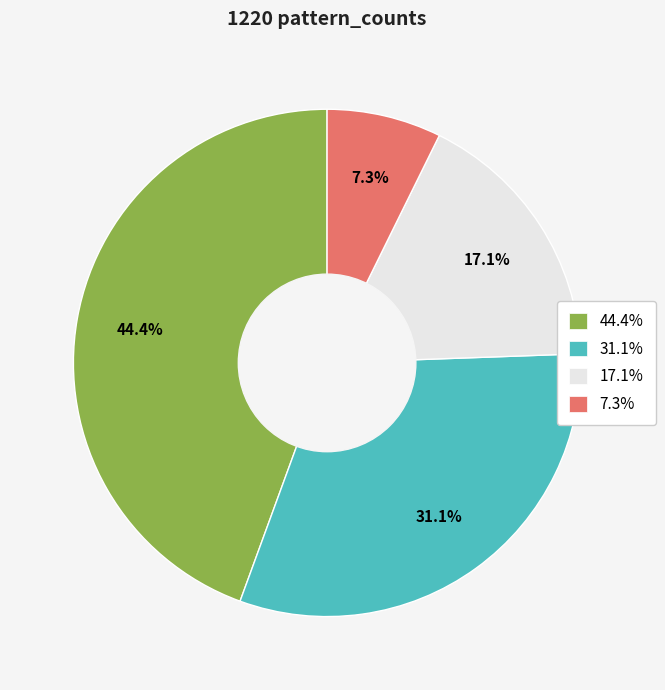

Which category has the biggest portion of the pie?

44.4%